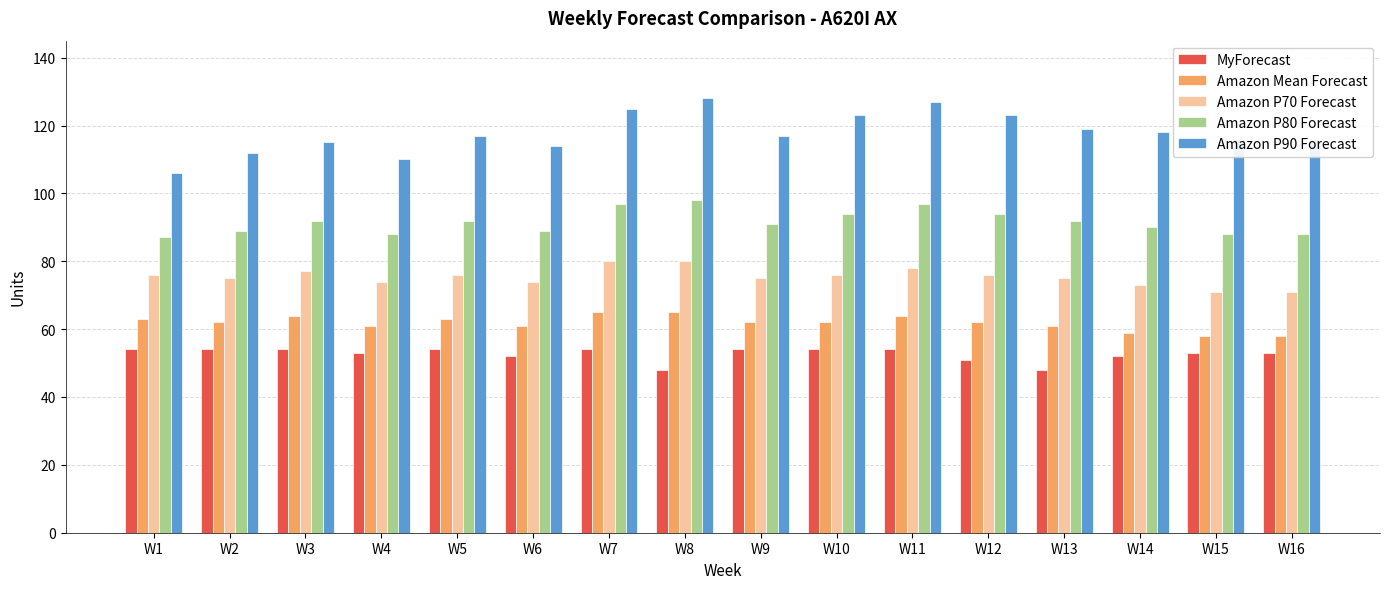

What is the difference between the maximum and minimum values in the Amazon P90 Forecast series?

22